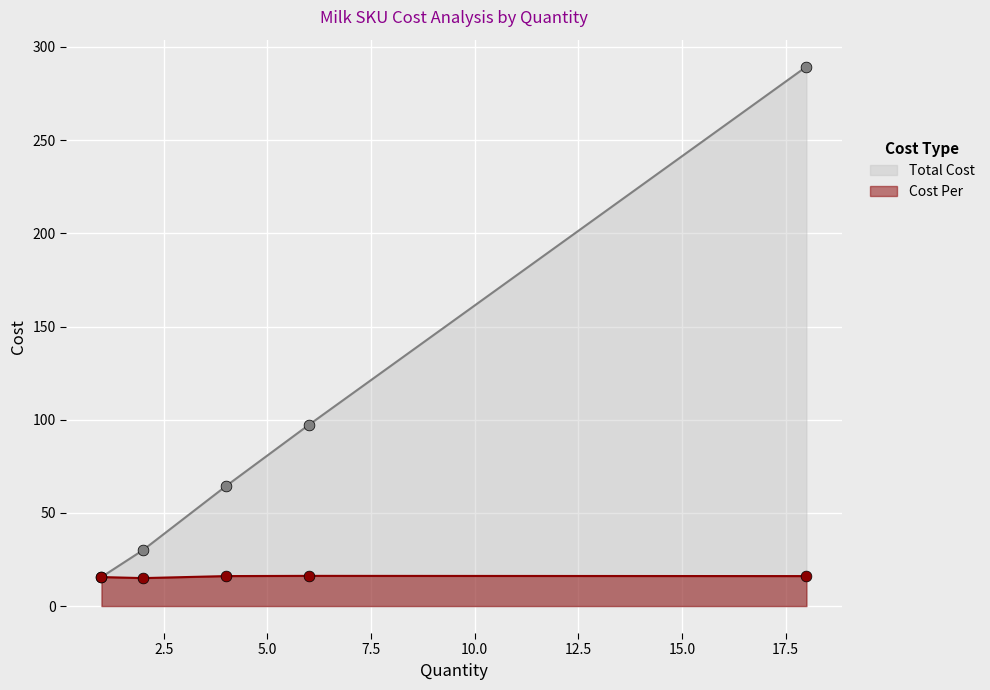

What are all the series names shown in the legend?

Total Cost, Cost Per